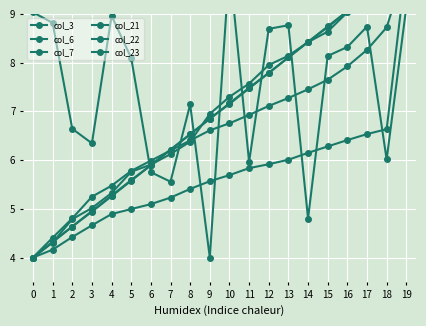

Reading right to left, extract all data points from this chart.

col_3: 9.1	6.0	8.7	8.3	8.1	4.8	8.8	8.7	6.0	10.0	4.0	7.1	5.6	5.8	8.1	9.0	6.3	6.6	8.8	9.0
col_6: 10.0	9.5	9.3	9.0	8.6	8.4	8.1	8.0	7.6	7.3	6.9	6.4	6.1	5.9	5.8	5.3	5.0	4.8	4.3	4.0
col_7: 10.0	9.7	9.4	9.1	8.7	8.4	8.1	7.8	7.5	7.2	6.8	6.5	6.2	5.9	5.6	5.3	5.0	4.6	4.3	4.0
col_21: 10.0	9.7	9.4	9.0	8.7	8.4	8.1	7.8	7.5	7.2	6.8	6.5	6.2	5.9	5.6	5.3	4.9	4.6	4.3	4.0
col_22: 10.0	8.7	8.3	7.9	7.6	7.5	7.3	7.1	6.9	6.8	6.6	6.4	6.2	6.0	5.8	5.5	5.2	4.8	4.4	4.0
col_23: 10.0	6.6	6.5	6.4	6.3	6.1	6.0	5.9	5.8	5.7	5.6	5.4	5.2	5.1	5.0	4.9	4.7	4.4	4.2	4.0